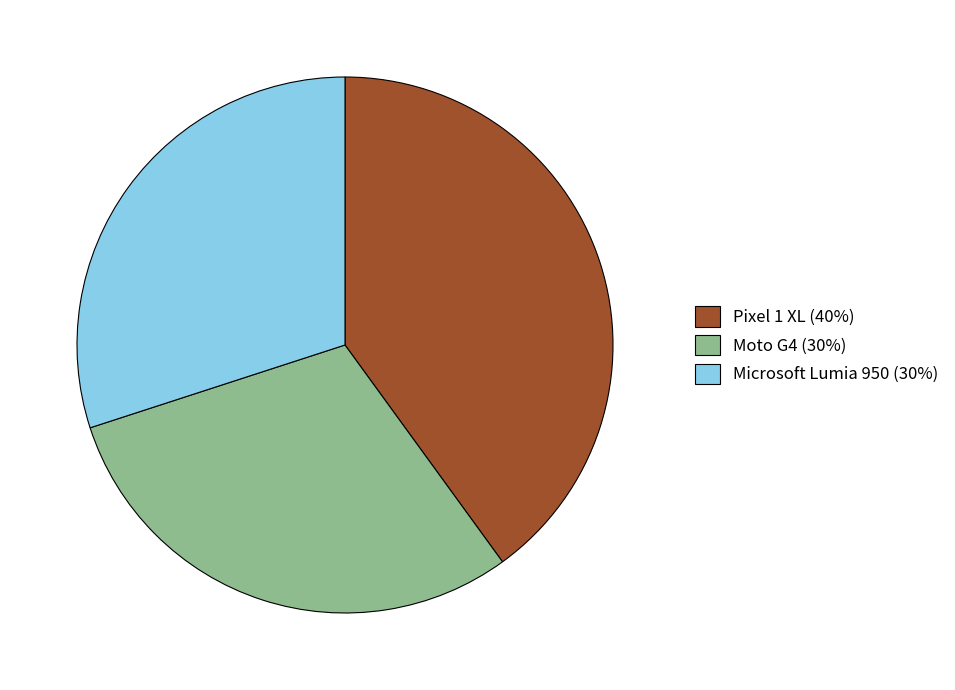

Between Pixel 1 XL and Microsoft Lumia 950, which is larger?

Pixel 1 XL